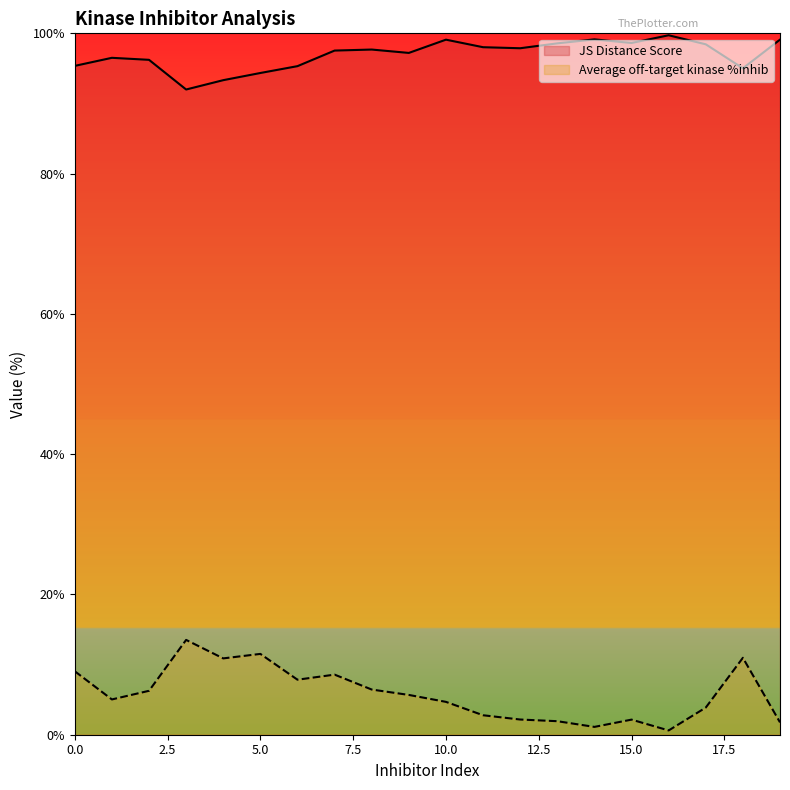

The value of JS Distance Score at 17 is 98.4. True or false?

True